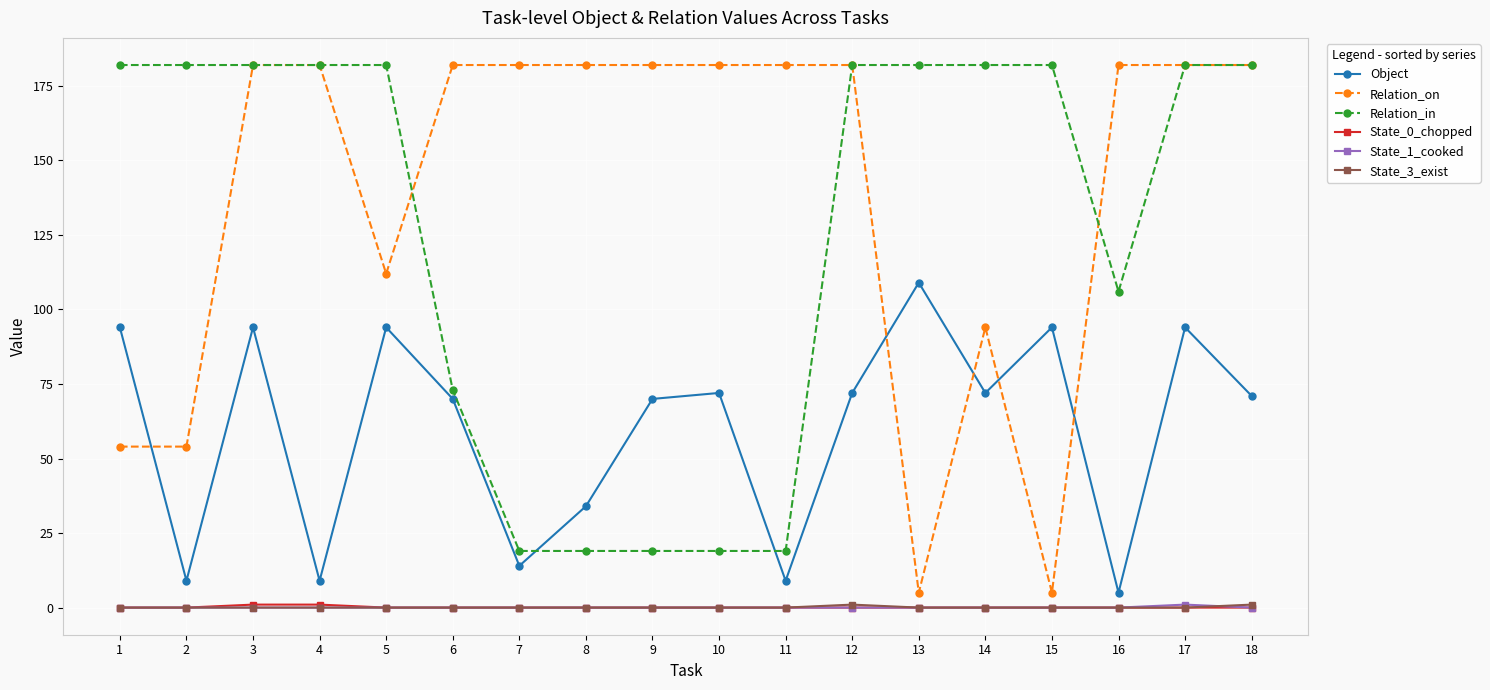

True or false: State_1_cooked and Relation_on intersect in this chart.

False